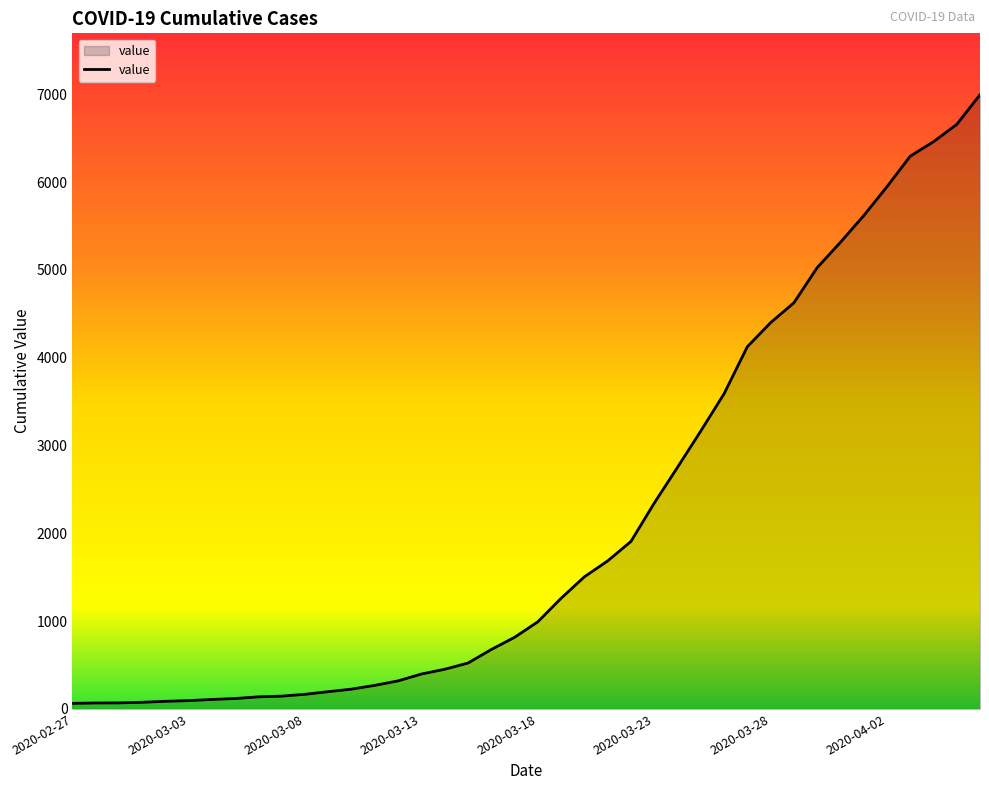

What is the greatest value displayed?

6995